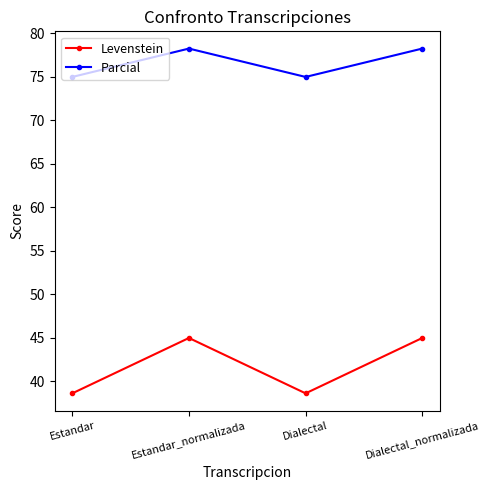

How many lines are shown in the chart?

2